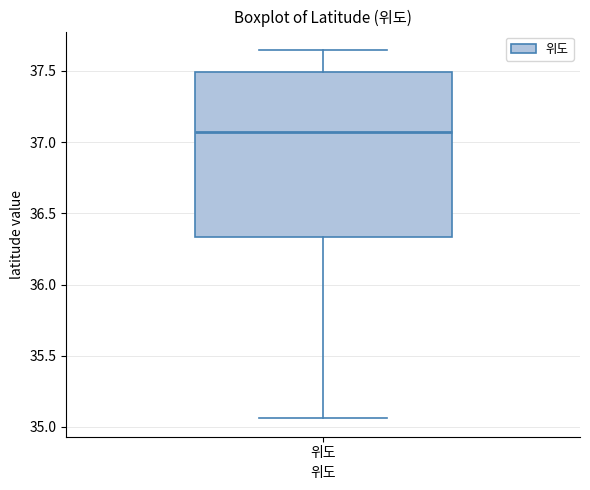

Transcribe this box plot: give where the median line is, the range the box spans, and where the two whiskers end, as read against the y-axis. The values are not printed on the chart, so give them approximately, as read against the axis.

median 37.05, box 36.35 to 37.50, whiskers 35.05 to 37.65